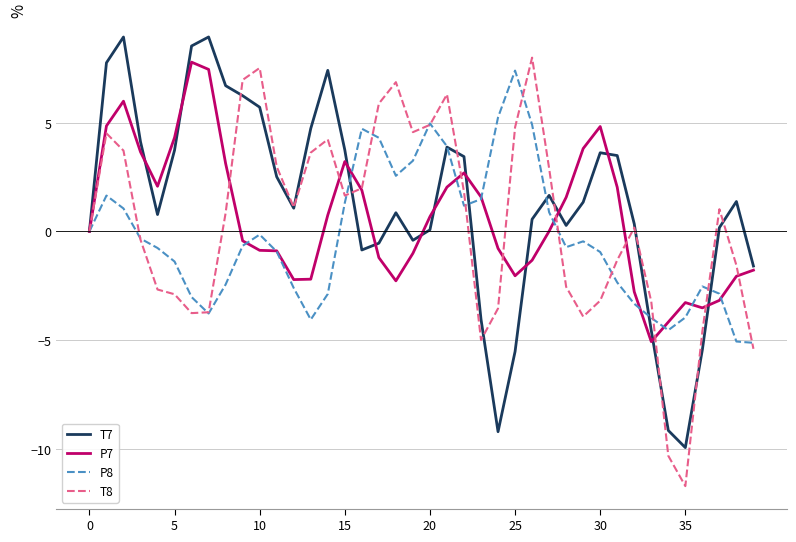

What is the minimum value for T7?

-9.9